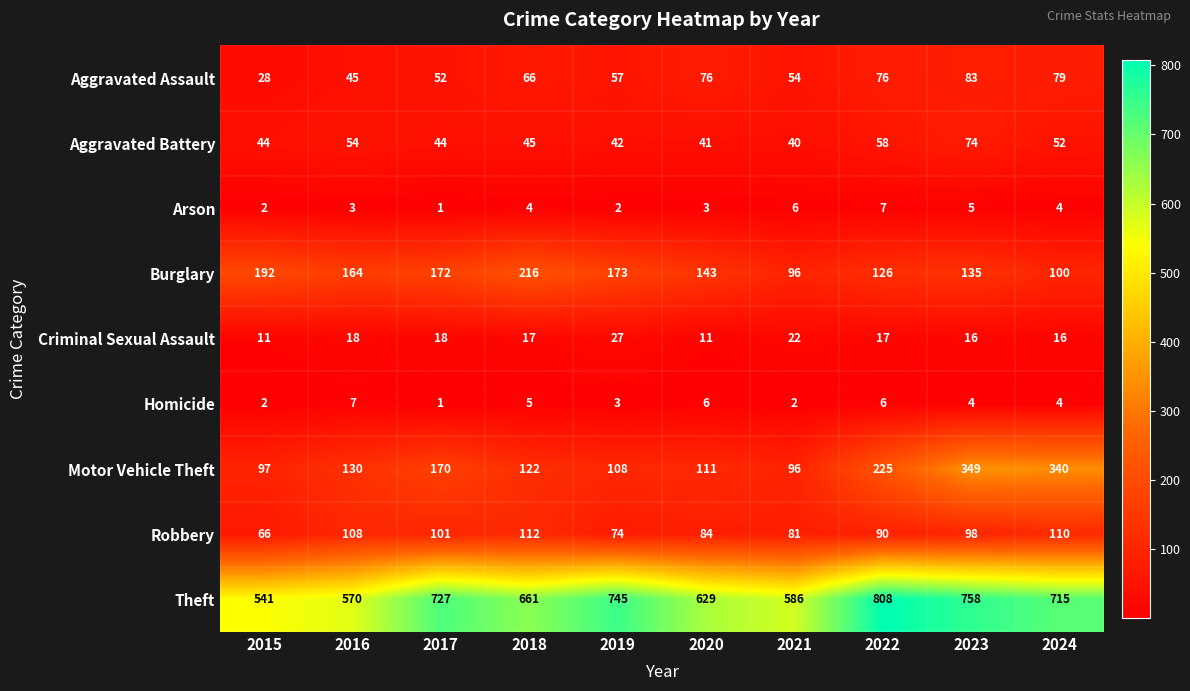

How many values in the Motor Vehicle Theft series are below 130?

5